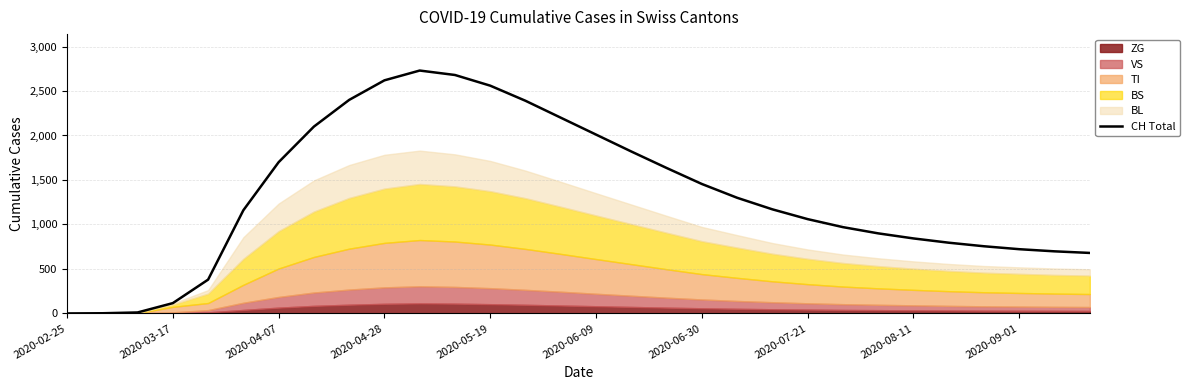

The value of CH Total at 2020-04-07 is 1700. True or false?

True